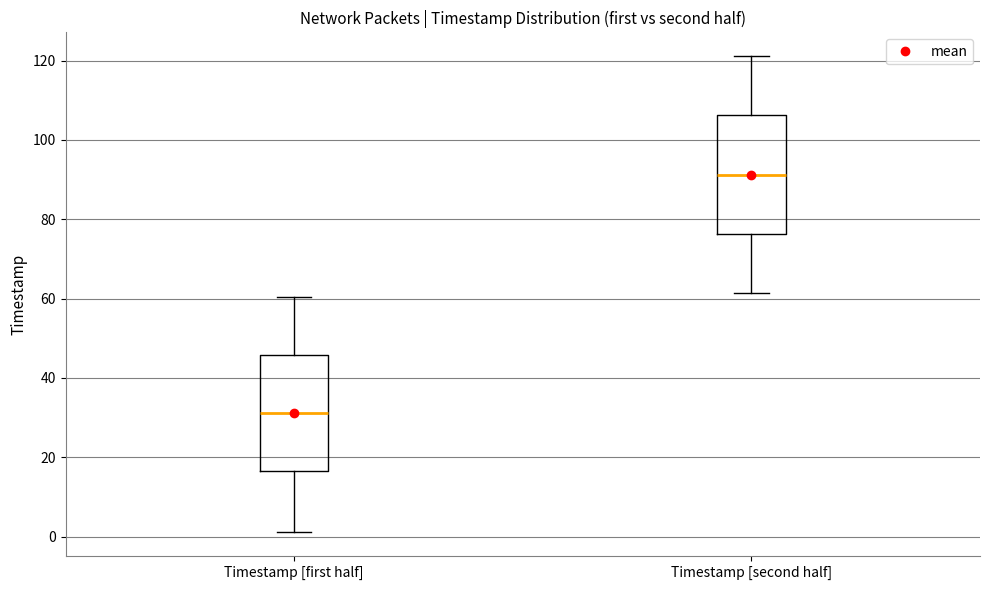

Where does the lower whisker of the box for Timestamp [second half] end on the y-axis? The values are not printed on the chart, so give them approximately, as read against the axis.

62